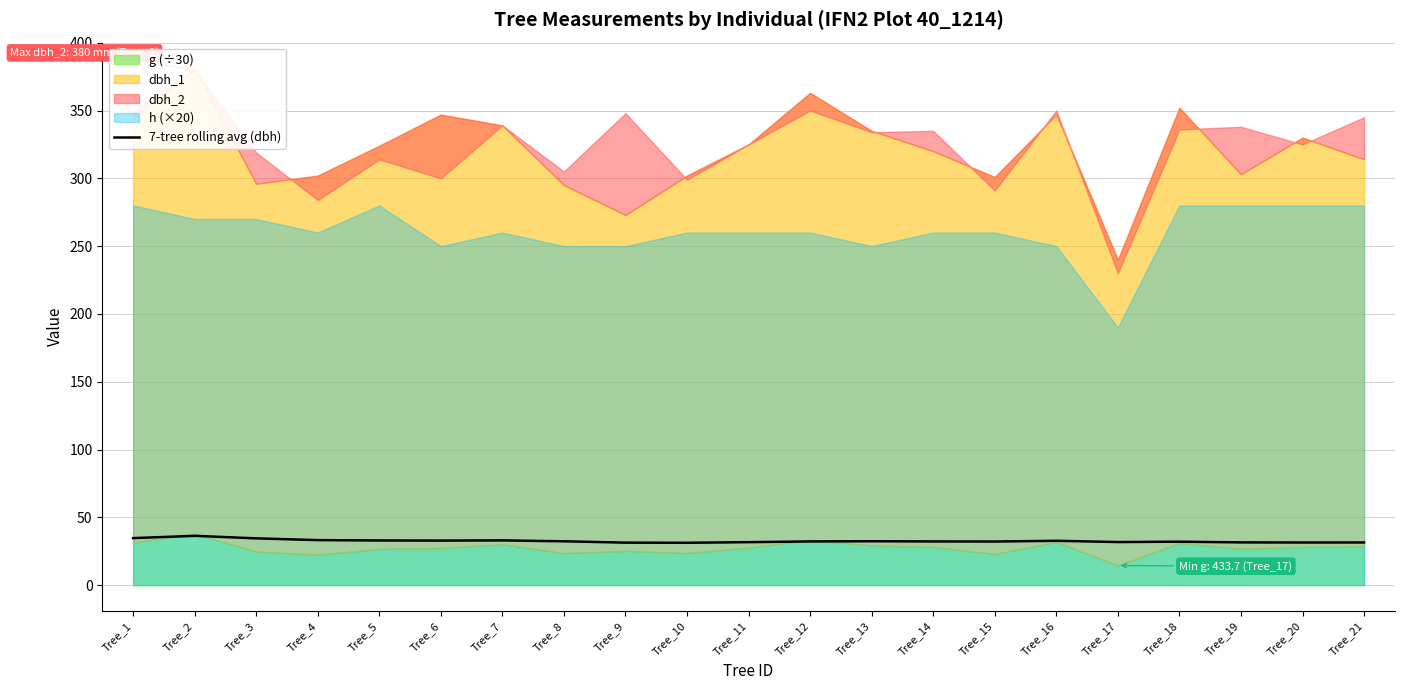

Between Tree_15 and Tree_21, which is larger?

Tree_15